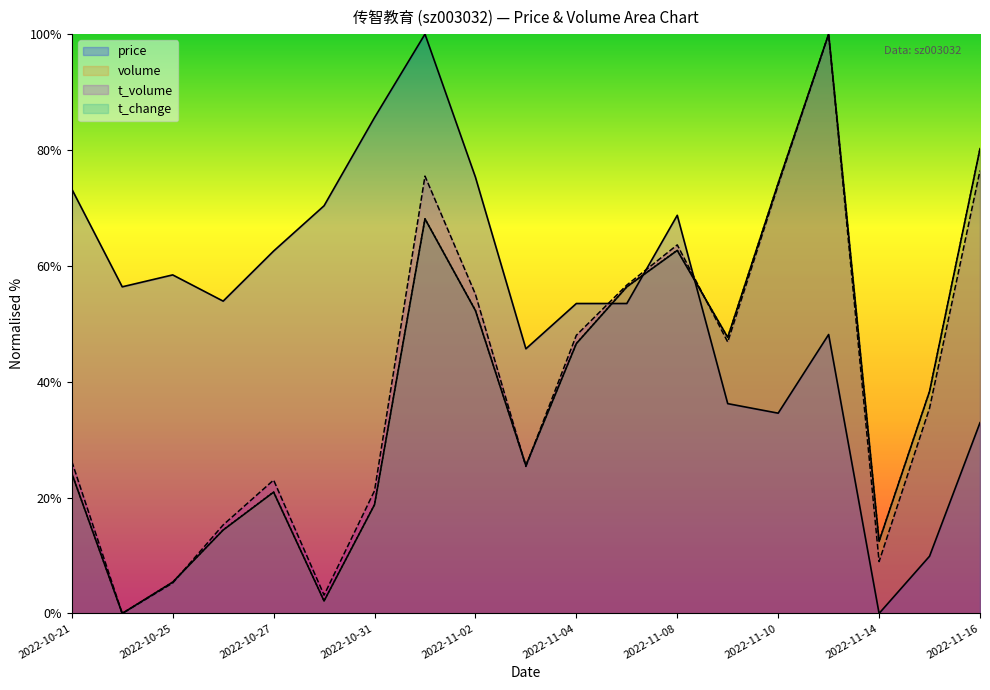

Reading left to right, extract all data points from this chart.

price: 2022-10-21=73.3	2022-10-24=56.4	2022-10-25=58.4	2022-10-26=53.9	2022-10-27=62.6	2022-10-28=70.4	2022-10-31=85.6	2022-11-01=100.0	2022-11-02=75.3	2022-11-03=45.7	2022-11-04=53.5	2022-11-07=53.5	2022-11-08=68.7	2022-11-09=36.2	2022-11-10=34.6	2022-11-11=48.1	2022-11-14=0.0	2022-11-15=9.9	2022-11-16=32.9
volume: 2022-10-21=24.2	2022-10-24=0.0	2022-10-25=5.4	2022-10-26=14.4	2022-10-27=20.9	2022-10-28=2.2	2022-10-31=18.8	2022-11-01=68.1	2022-11-02=52.3	2022-11-03=25.5	2022-11-04=46.6	2022-11-07=56.4	2022-11-08=62.7	2022-11-09=47.6	2022-11-10=74.3	2022-11-11=100.0	2022-11-14=12.4	2022-11-15=38.3	2022-11-16=80.2
t_volume: 2022-10-21=26.2	2022-10-24=0.0	2022-10-25=5.3	2022-10-26=15.3	2022-10-27=23.0	2022-10-28=3.2	2022-10-31=21.2	2022-11-01=75.5	2022-11-02=55.1	2022-11-03=25.4	2022-11-04=48.0	2022-11-07=56.7	2022-11-08=63.6	2022-11-09=46.9	2022-11-10=73.9	2022-11-11=100.0	2022-11-14=9.0	2022-11-15=35.4	2022-11-16=76.4
t_change: 2022-10-21=24.2	2022-10-24=0.0	2022-10-25=5.4	2022-10-26=14.4	2022-10-27=21.0	2022-10-28=2.2	2022-10-31=18.8	2022-11-01=68.1	2022-11-02=52.3	2022-11-03=25.6	2022-11-04=46.6	2022-11-07=56.4	2022-11-08=62.7	2022-11-09=47.7	2022-11-10=74.3	2022-11-11=100.0	2022-11-14=12.5	2022-11-15=38.3	2022-11-16=80.2